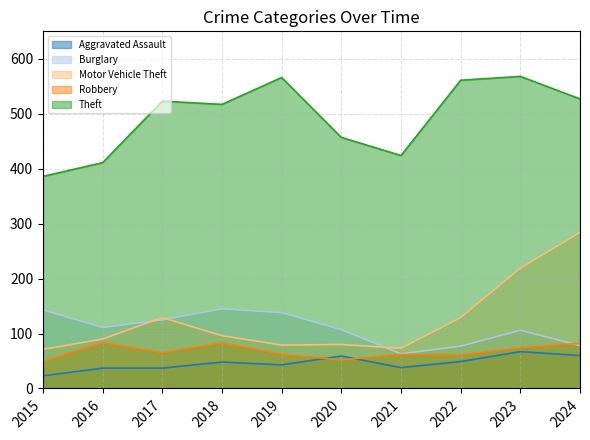

At which category is the sum across all series the highest?

2023